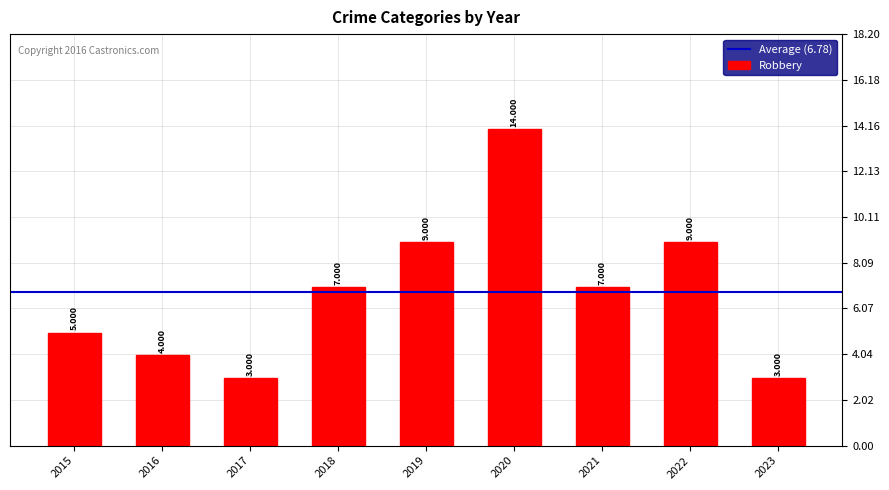

Does the chart contain any negative values?

No